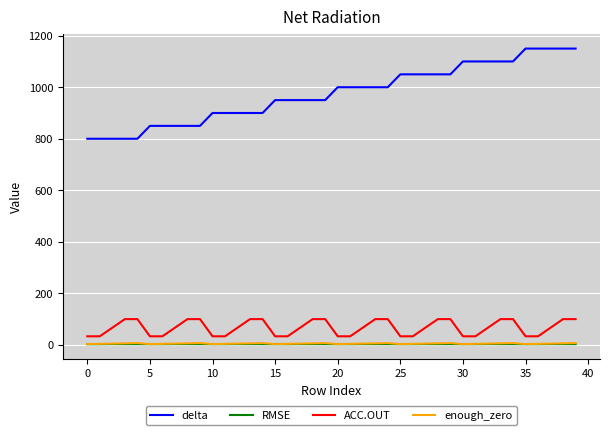

Which series has the widest spread of values?

delta